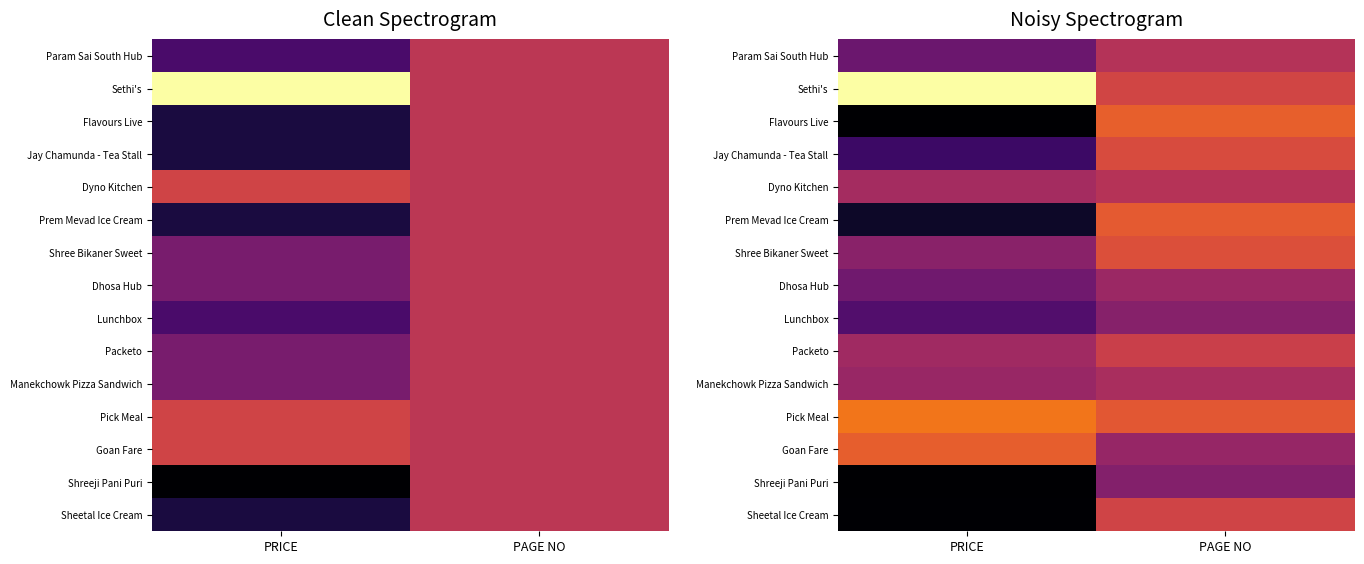

At PRICE, list the series in order from smallest to largest.

Flavours Live, Shreeji Pani Puri, Sheetal Ice Cream, Prem Mevad Ice Cream, Jay Chamunda - Tea Stall, Lunchbox, Param Sai South Hub, Dhosa Hub, Shree Bikaner Sweet, Manekchowk Pizza Sandwich, Packeto, Dyno Kitchen, Goan Fare, Pick Meal, Sethi's